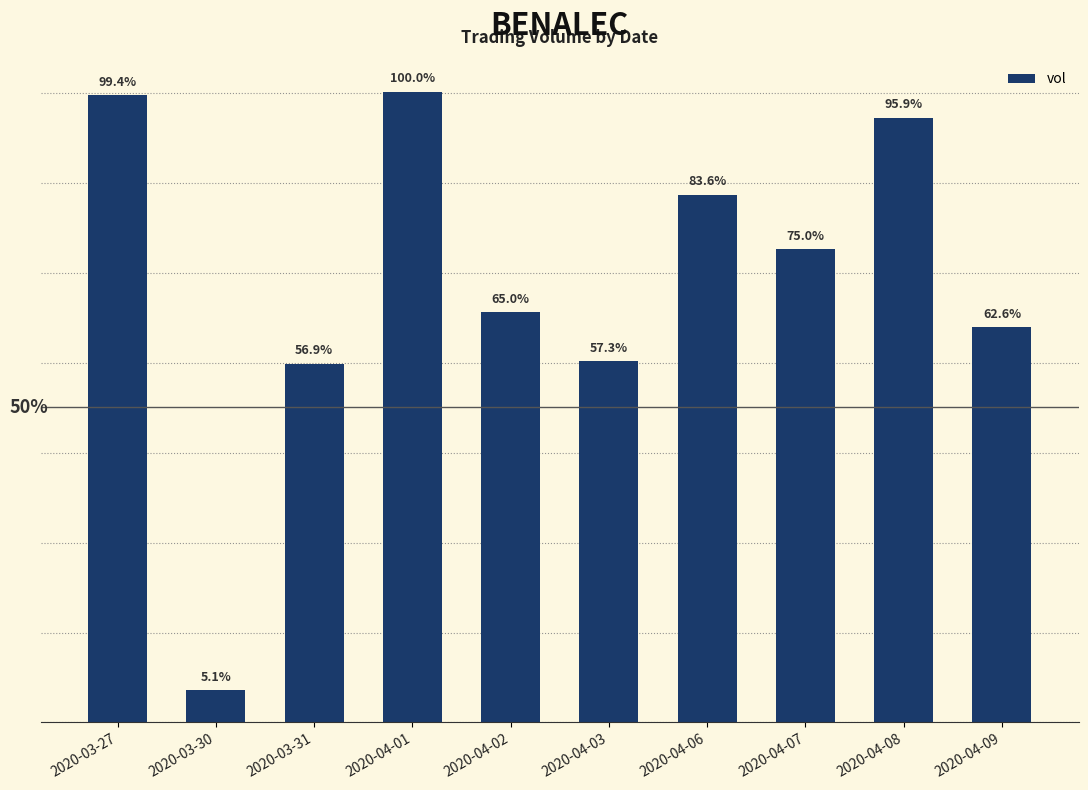

Does the chart contain any negative values?

No